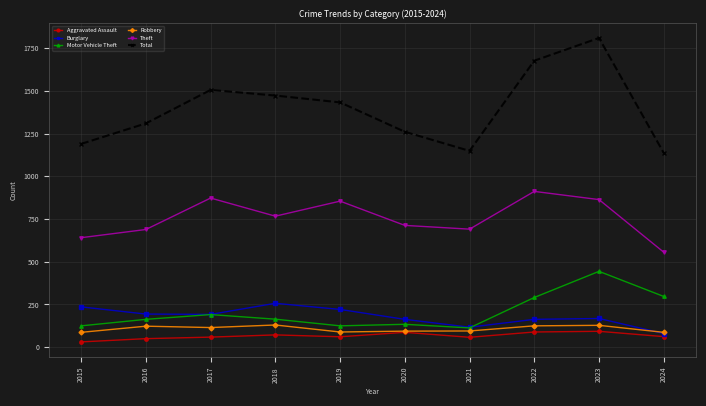

Which series has the widest spread of values?

Total